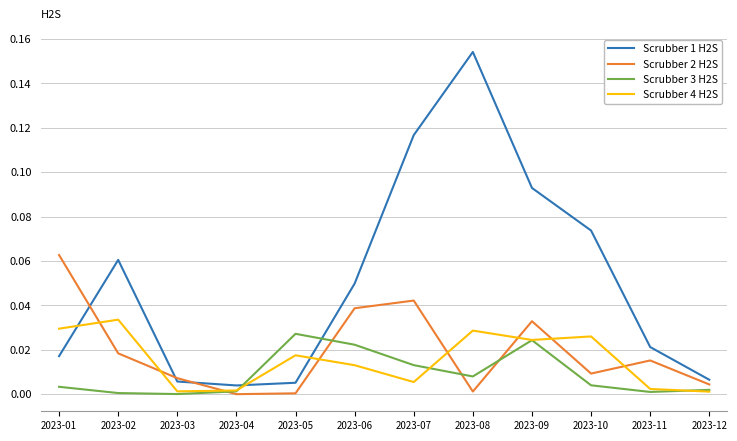

Which series ends up on top after the final intersection of Scrubber 3 H2S and Scrubber 1 H2S?

Scrubber 1 H2S